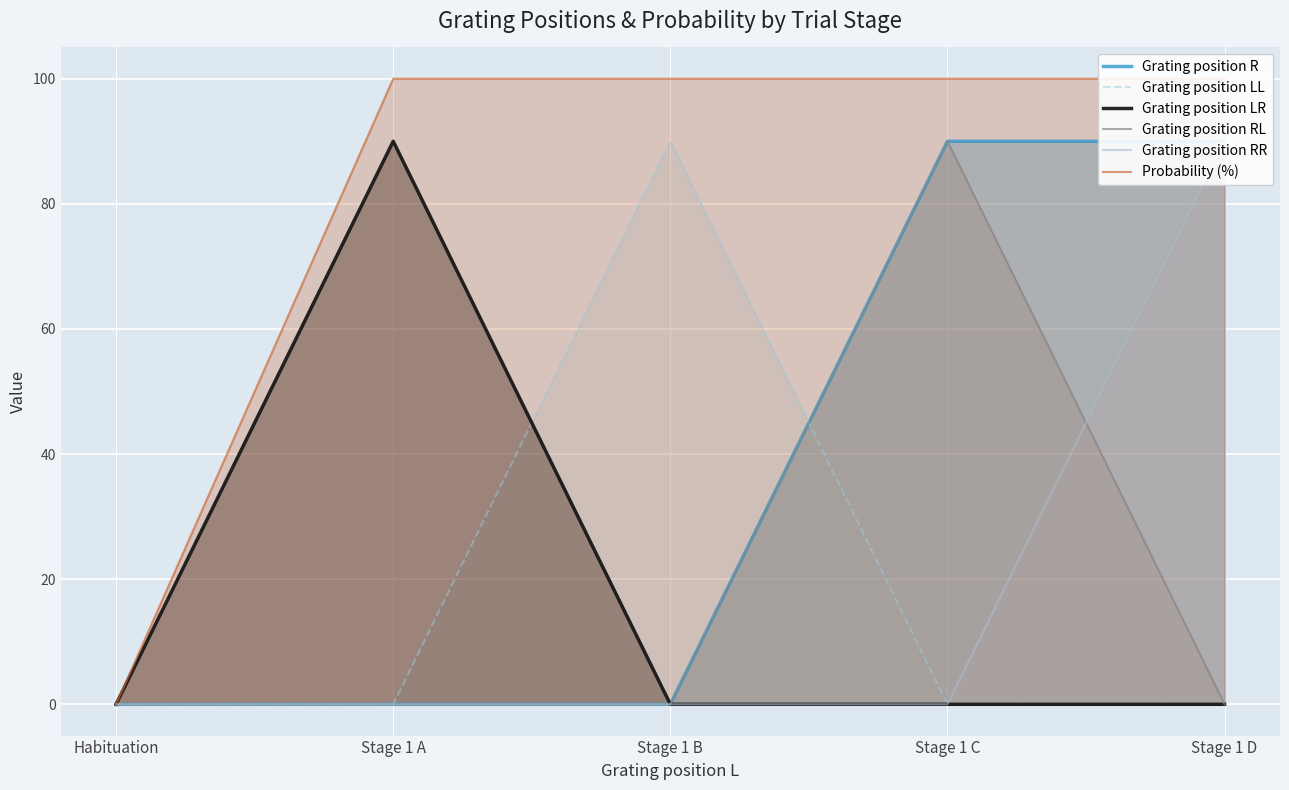

Rank the series by their maximum value, from lowest to highest.

Grating position R, Grating position LL, Grating position LR, Grating position RL, Grating position RR, Probability (%)